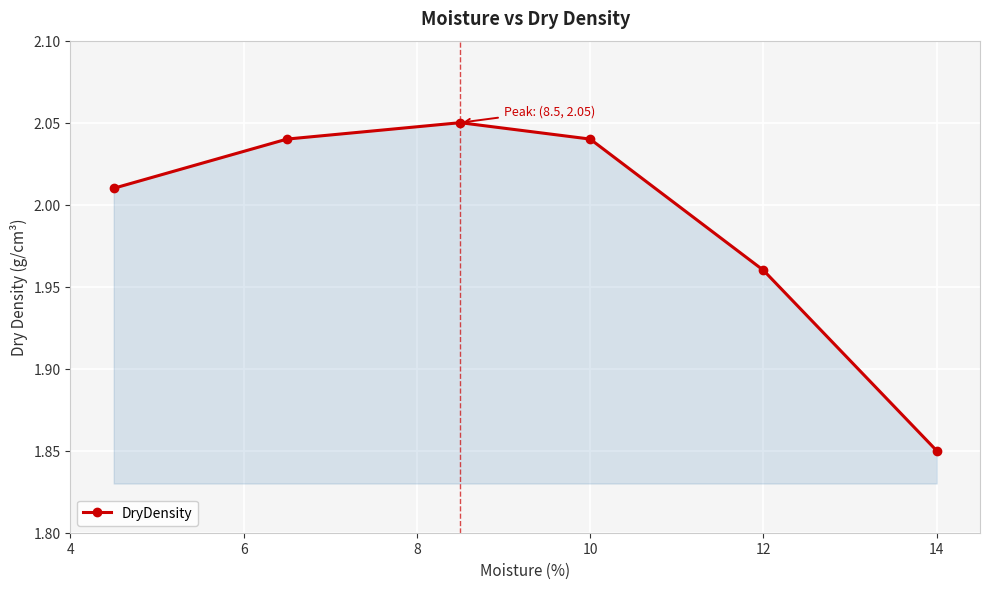

How many points are higher than both their immediate neighbors (excluding endpoints)?

1